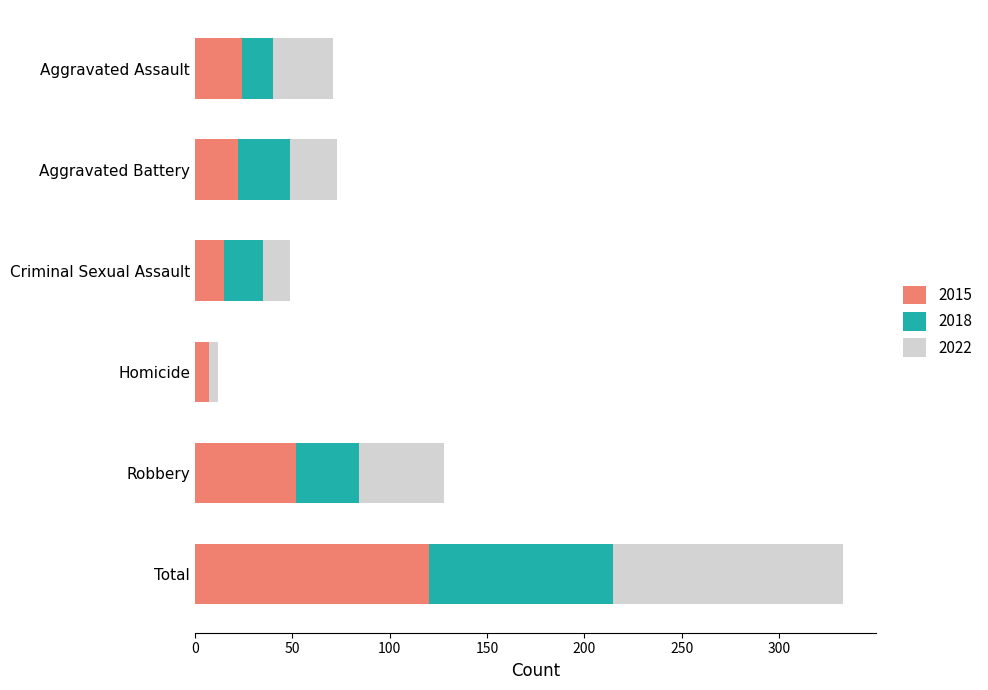

What is the highest value of the 2015 series?

120